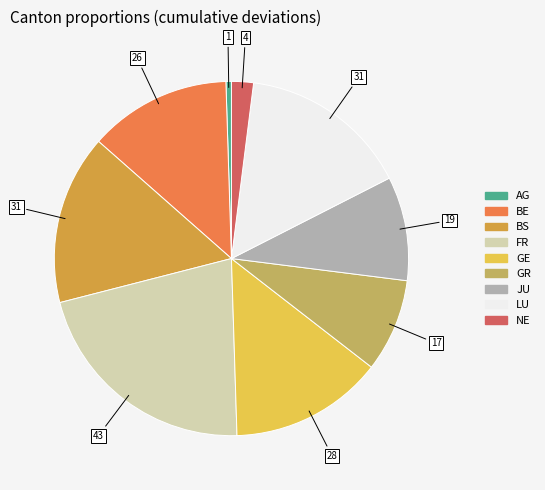

Is there any slice that represents more than half of the pie?

No